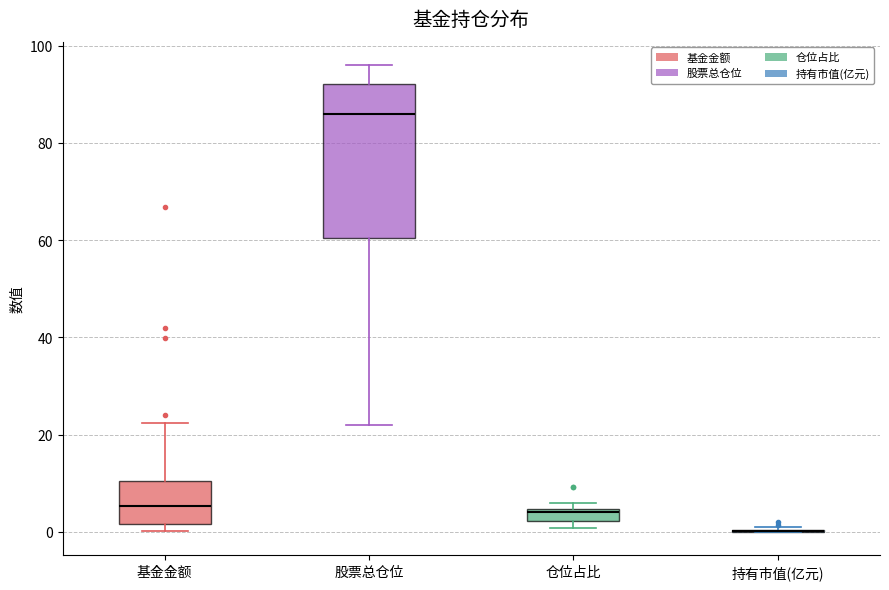

Where does the upper whisker of the box for 基金金额 end on the y-axis? The values are not printed on the chart, so give them approximately, as read against the axis.

22